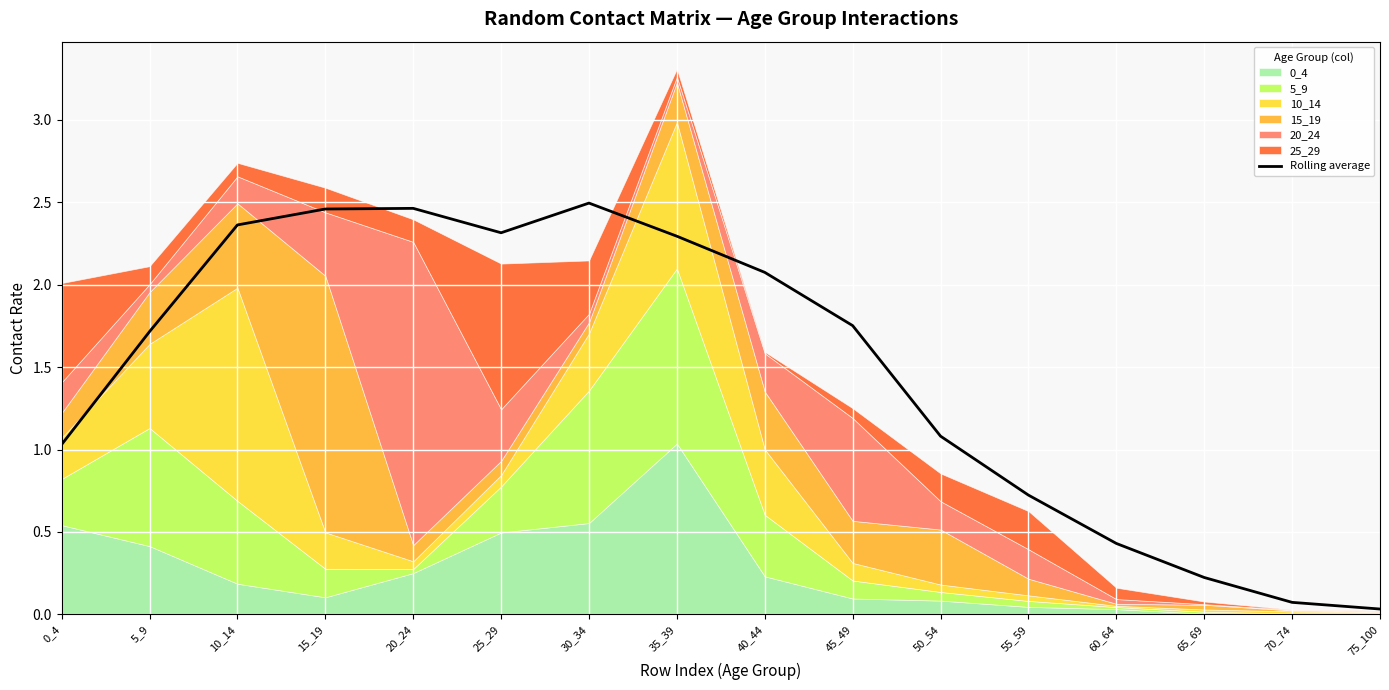

What is the difference between the values at 50_54 and 55_59?

0.4